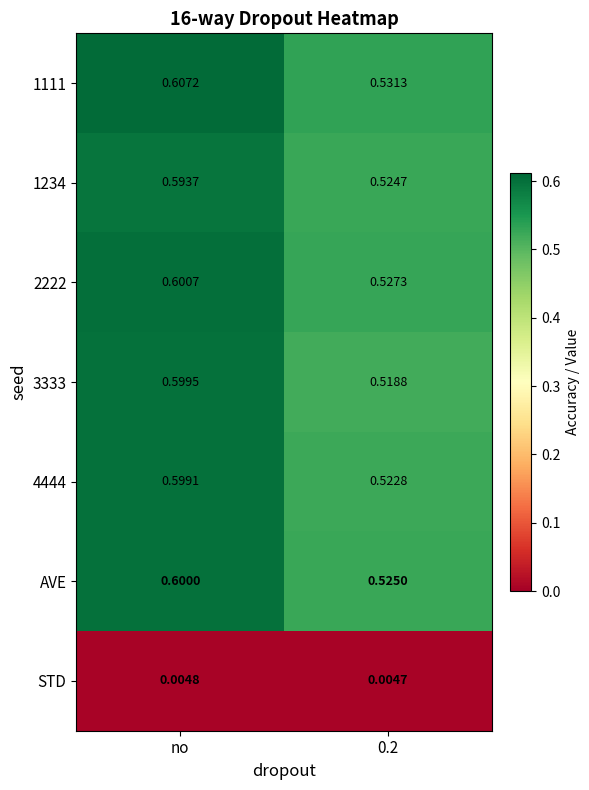

Rank the series at no from lowest to highest value.

STD, 1234, 4444, 3333, AVE, 2222, 1111